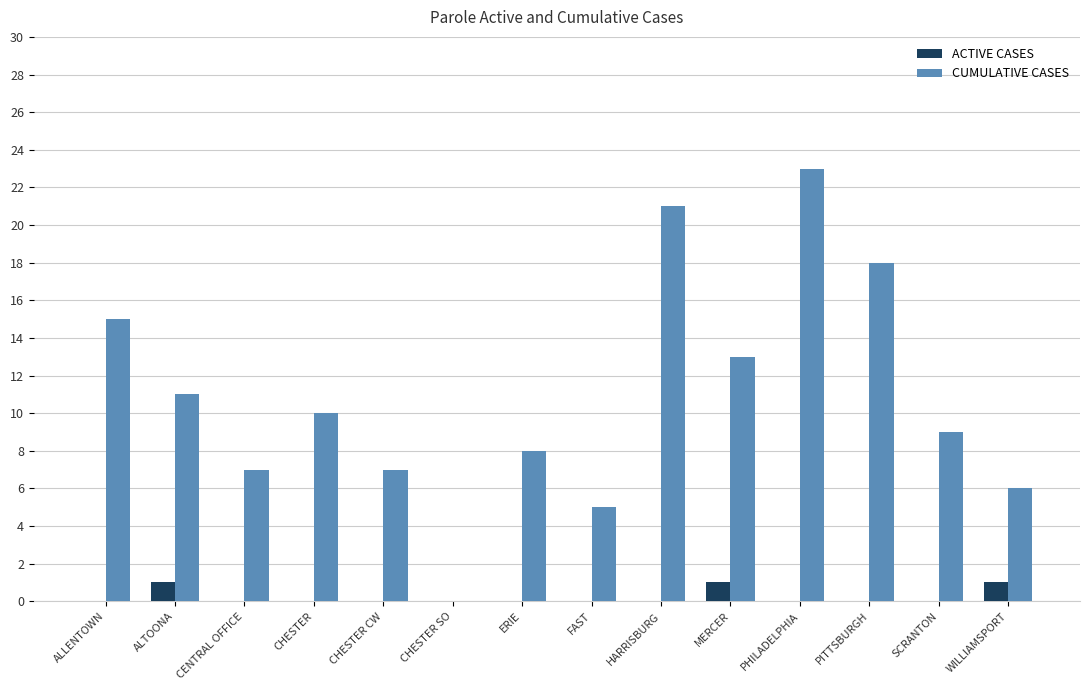

The ACTIVE CASES series shows 0 at CENTRAL OFFICE. True or false?

True